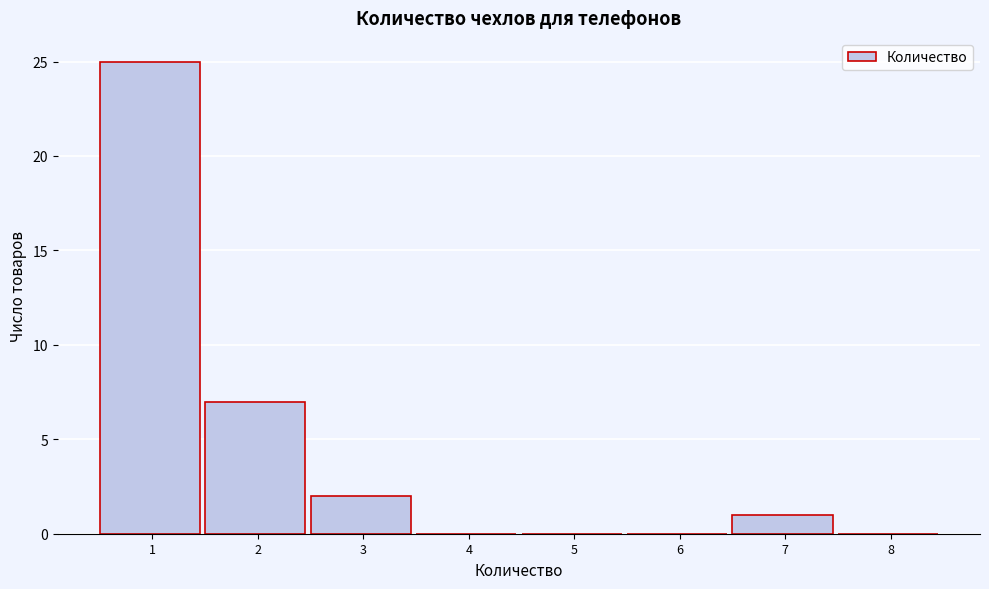

Reading left to right, what are all the values shown in this chart?

1=25	2=7	3=2	4=0	5=0	6=0	7=1	8=0